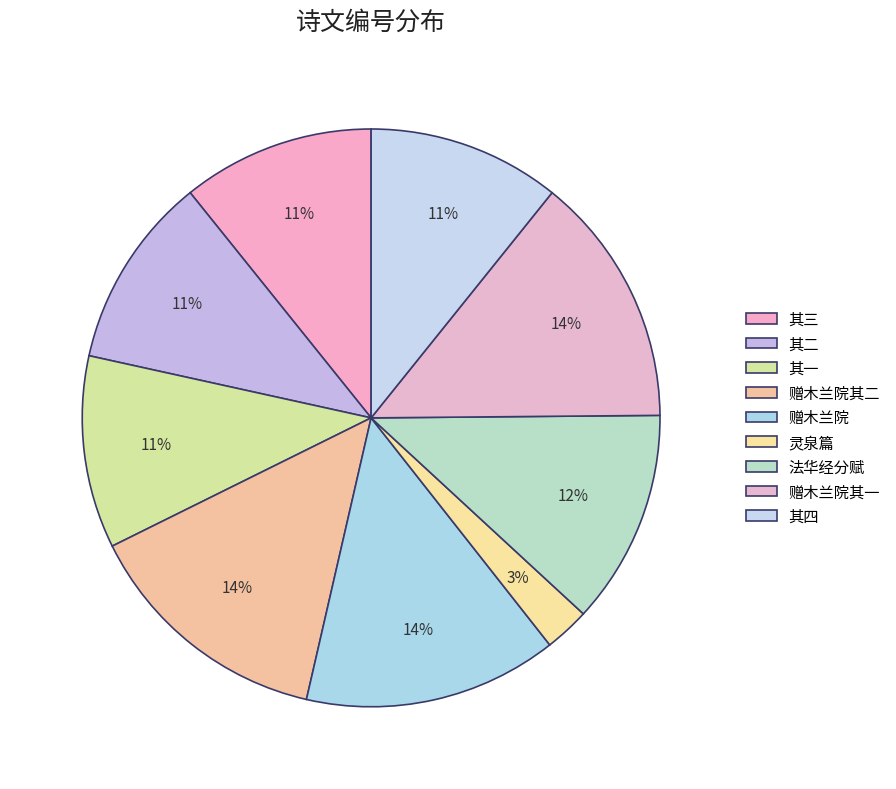

How many segments does this pie chart have?

9